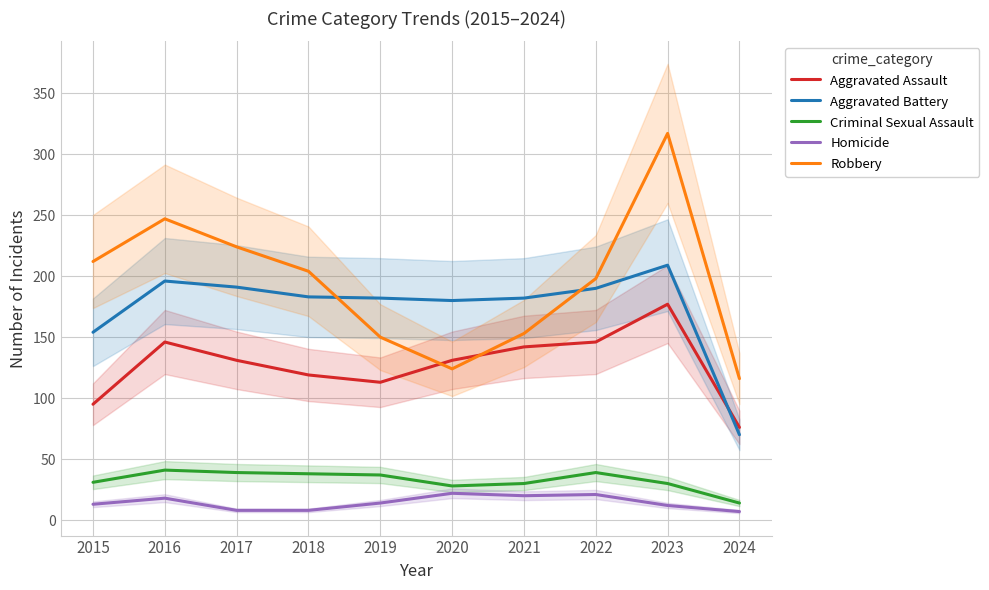

At which label is Aggravated Battery closest to 139?

2015